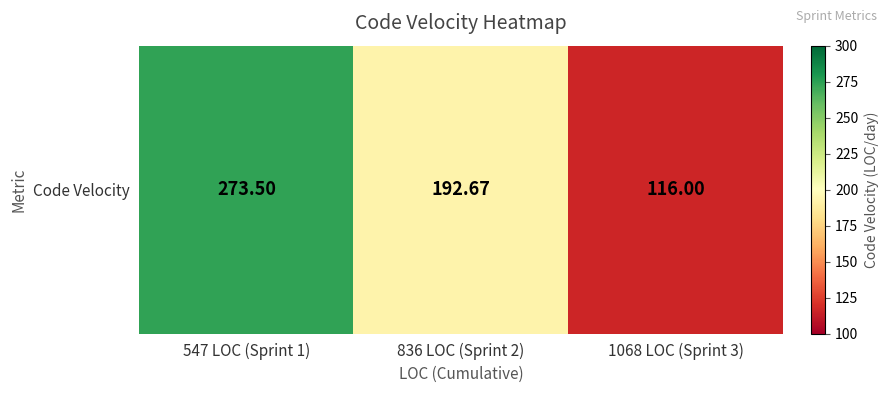

Which has a higher value, 547 LOC (Sprint 1) or 836 LOC (Sprint 2)?

547 LOC (Sprint 1)